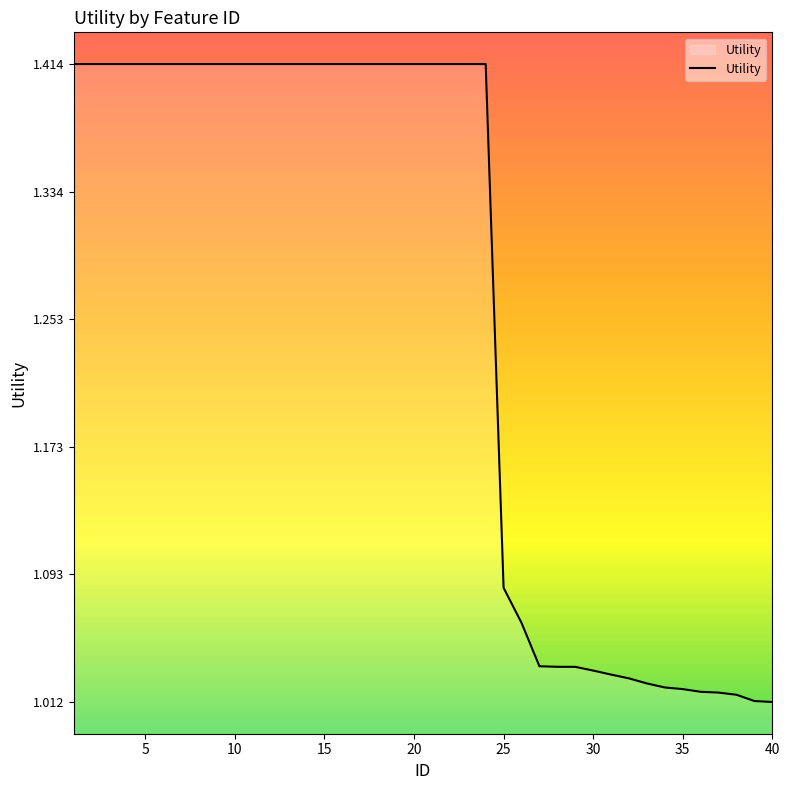

What is the difference between the maximum and minimum values?

0.4